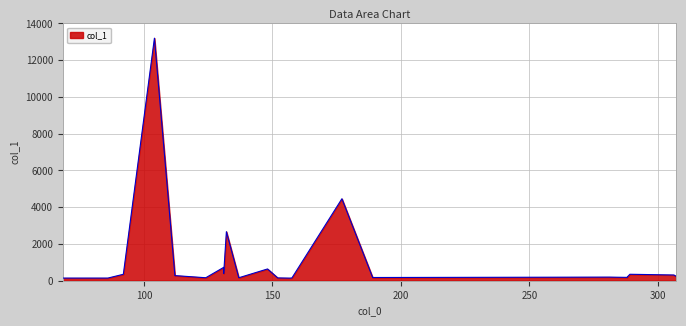

What is the minimum value shown in the chart?

141.7